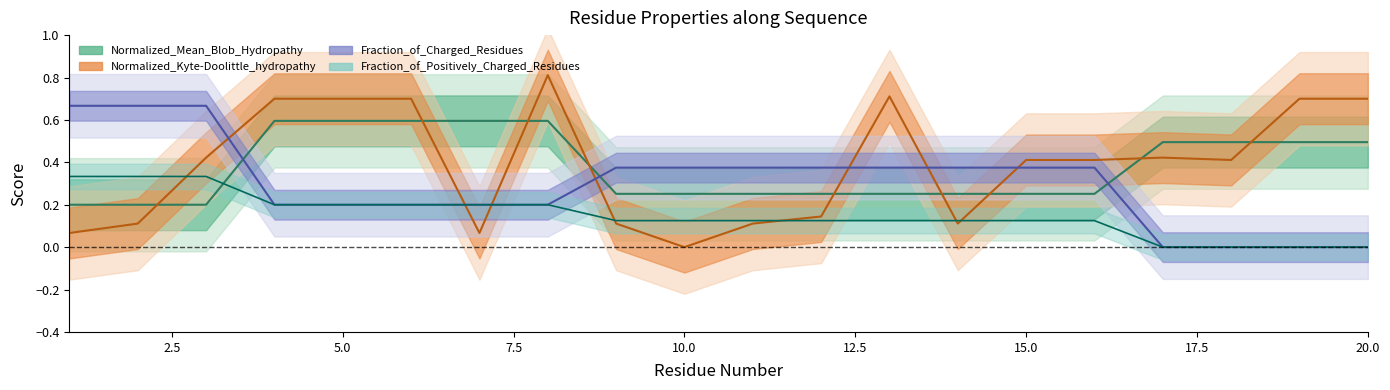

Which series has the largest range (max minus min)?

Normalized_Kyte-Doolittle_hydropathy